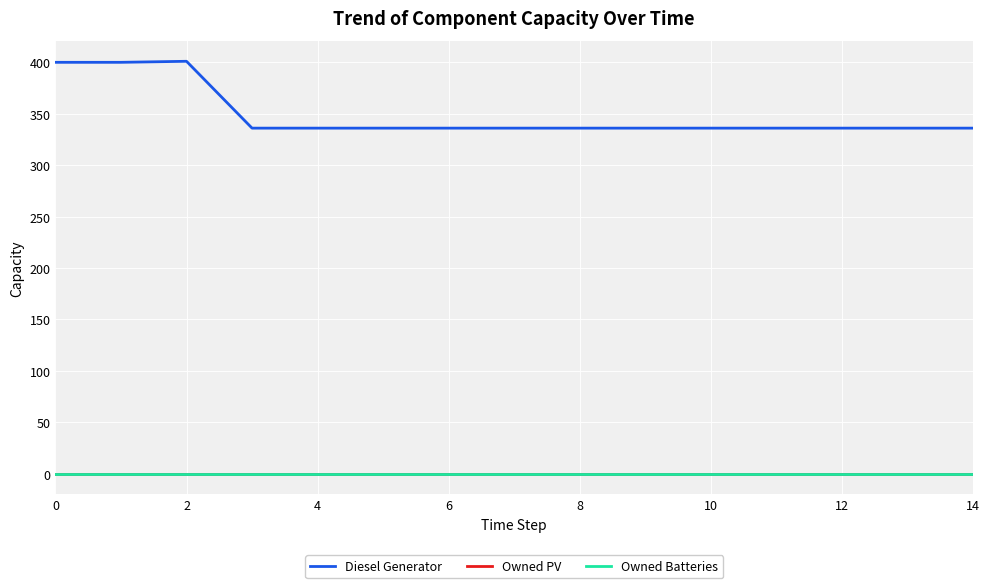

What is the difference between the maximum and minimum values in the Diesel Generator series?

65